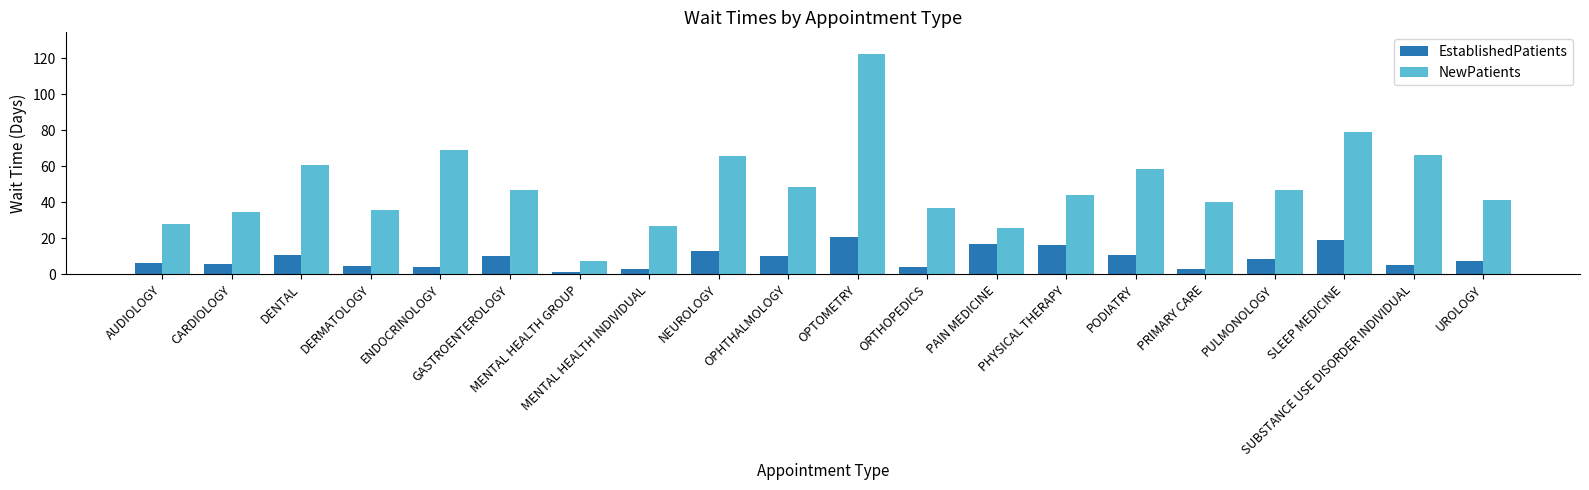

What is the minimum value for NewPatients?

7.5